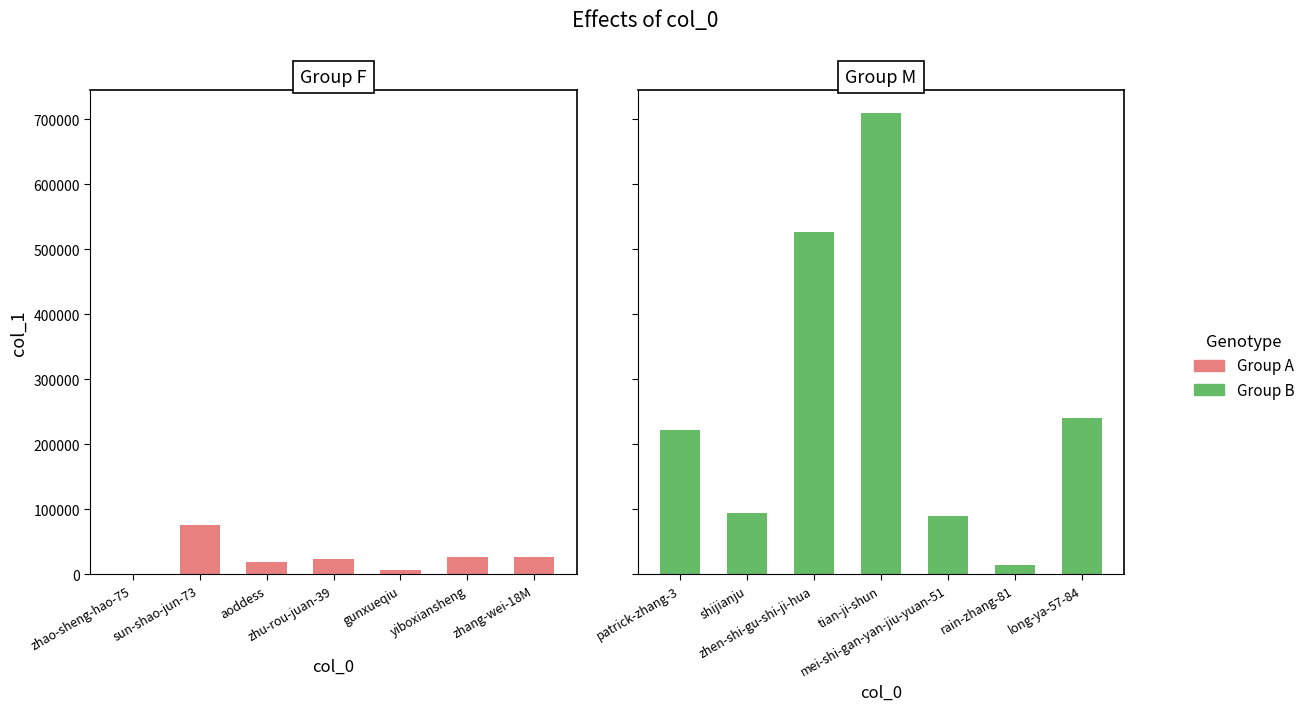

Is it true that Group A equals 18977 at aoddess?

True